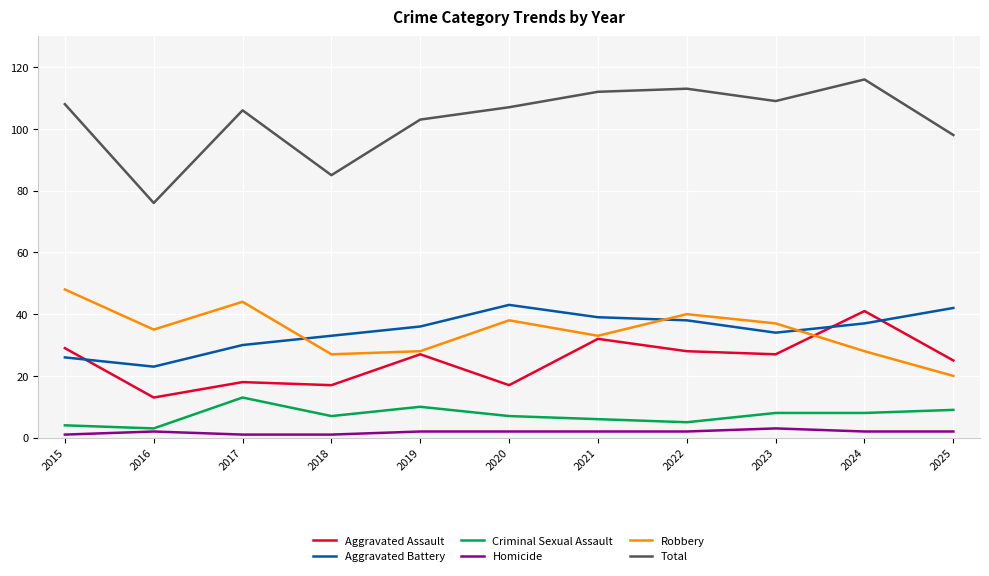

True or false: Total and Criminal Sexual Assault intersect in this chart.

False